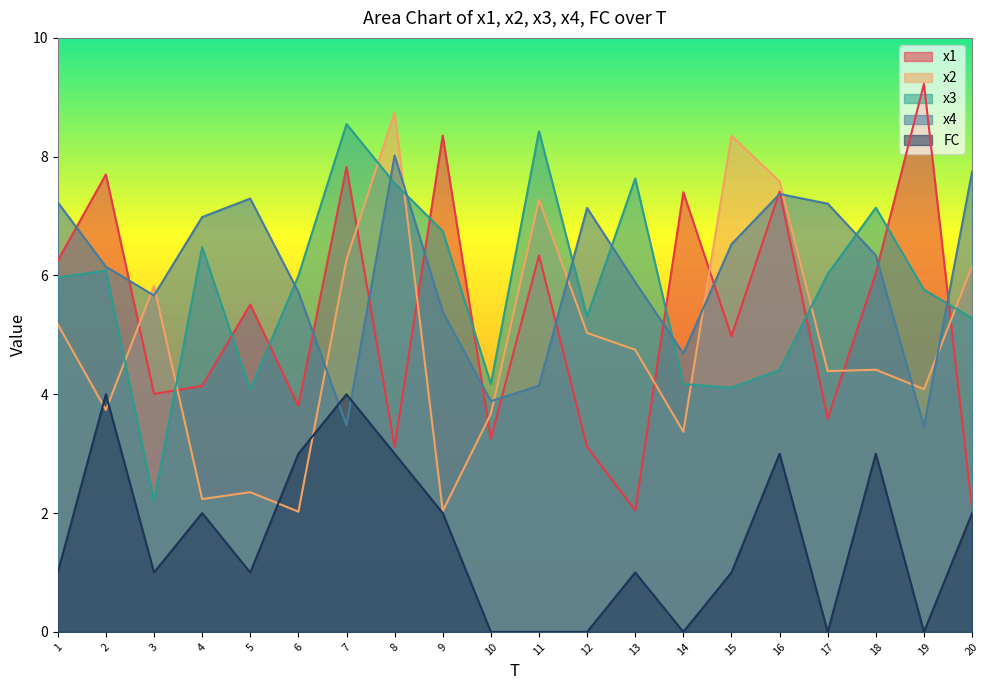

What are all the series names shown in the legend?

x1, x2, x3, x4, FC